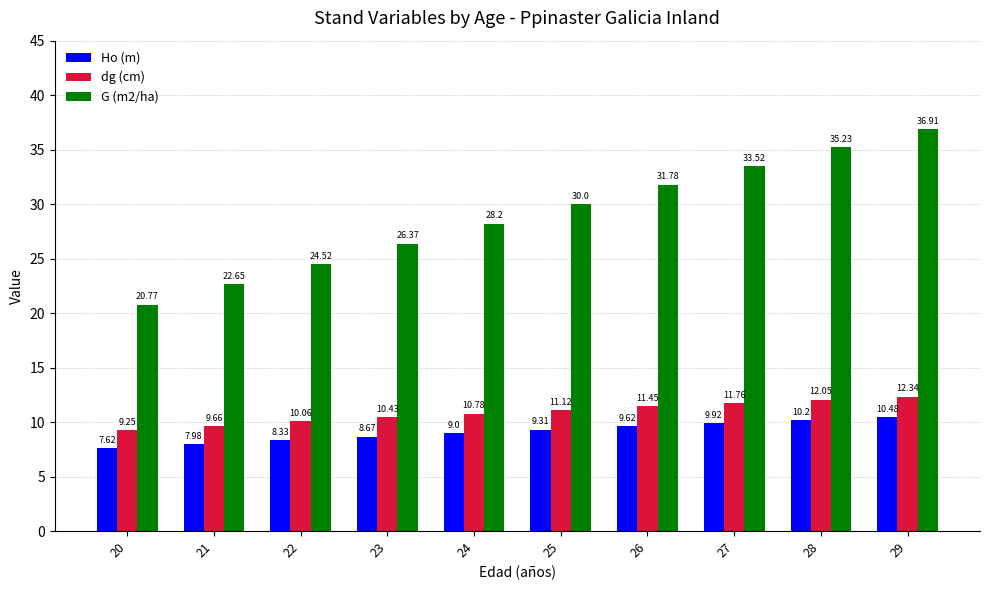

Which series has the largest range (max minus min)?

G (m2/ha)